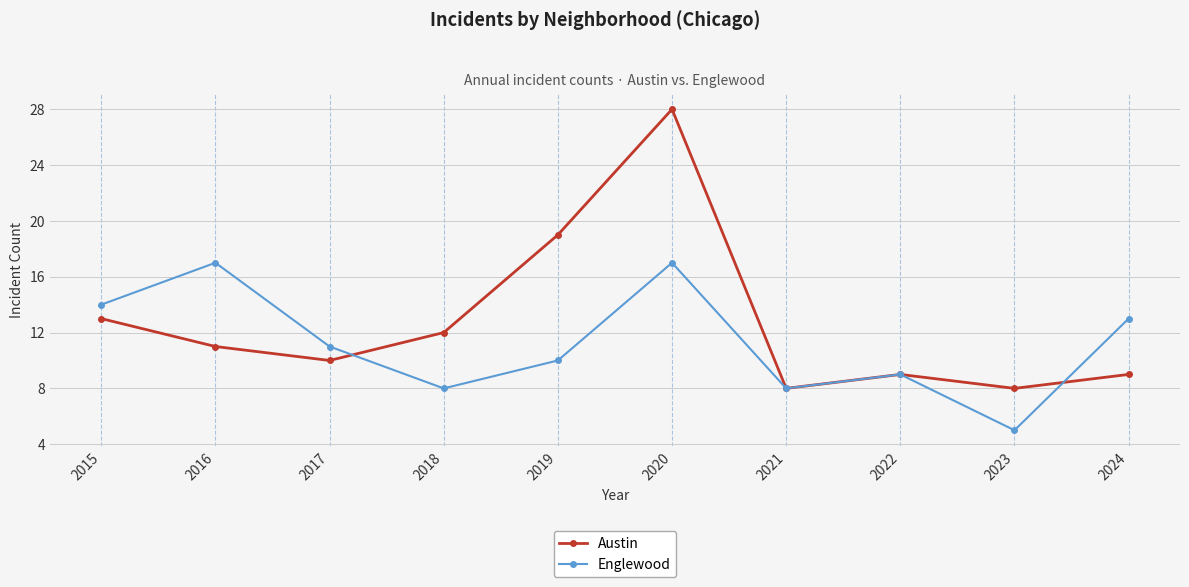

What is the average value of the Austin series?

13